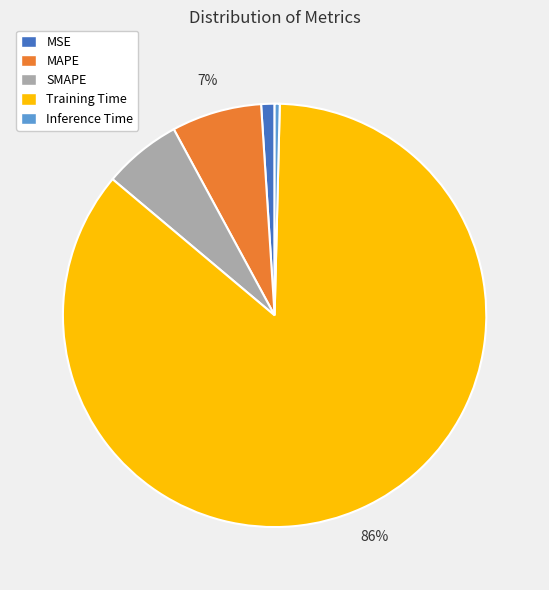

Is it true that MAPE is 7% of the pie?

True